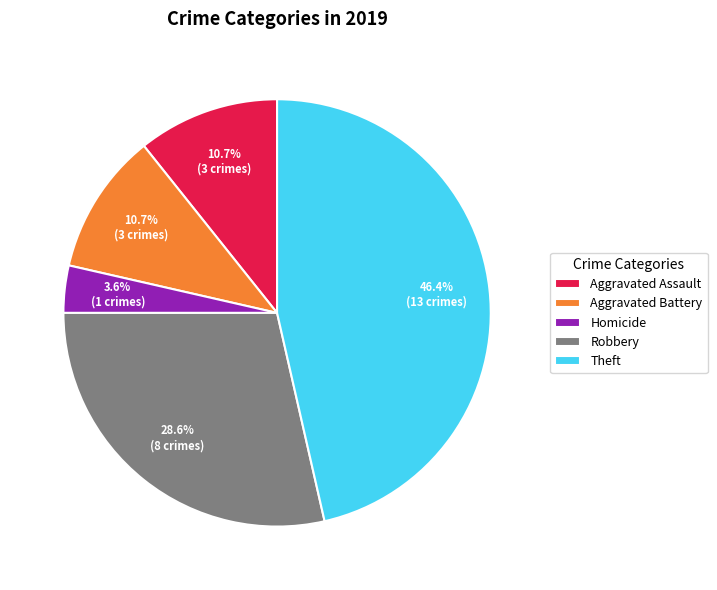

Between Theft and Robbery, which is larger?

Theft